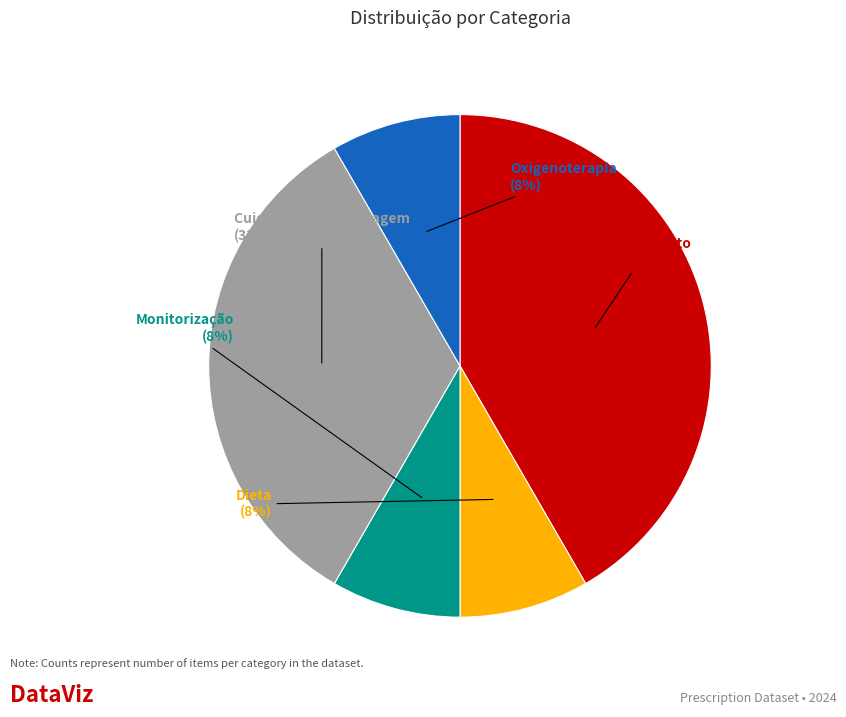

To the nearest percent, what is the average slice percentage?

20%